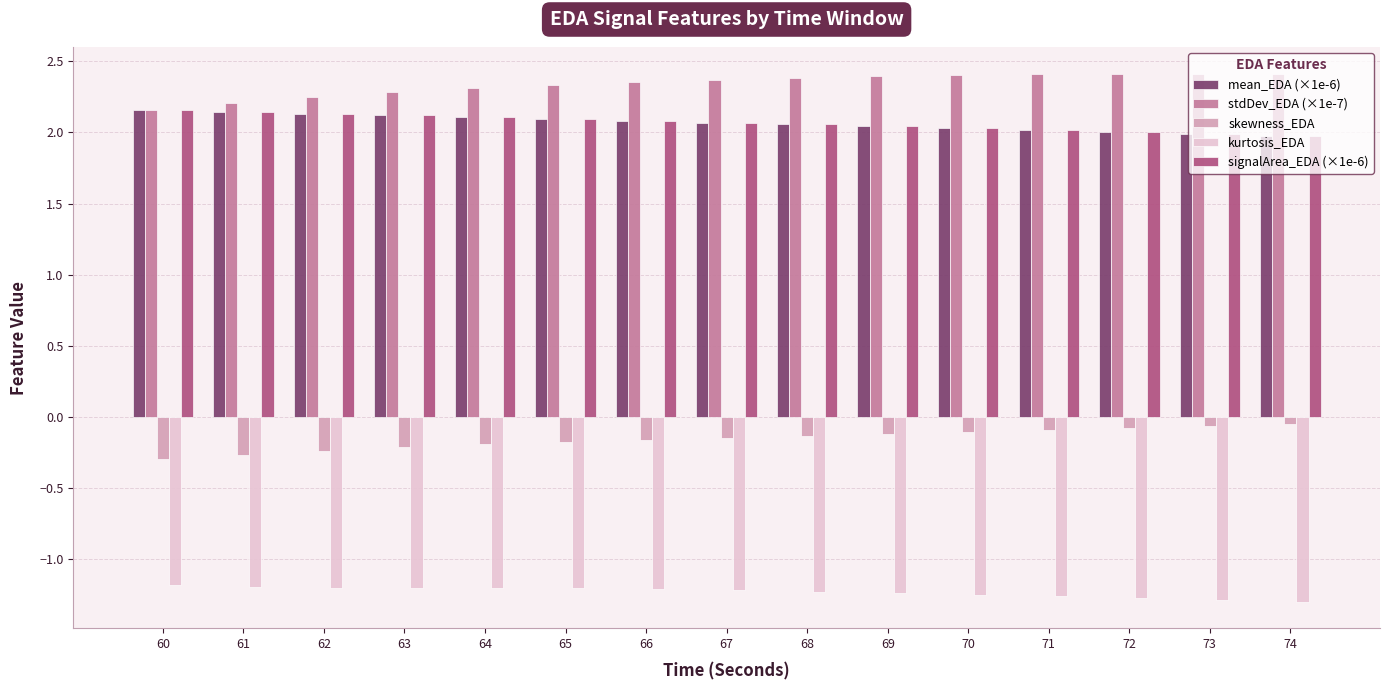

What is the spread (max minus min) of values at 69?

3.6